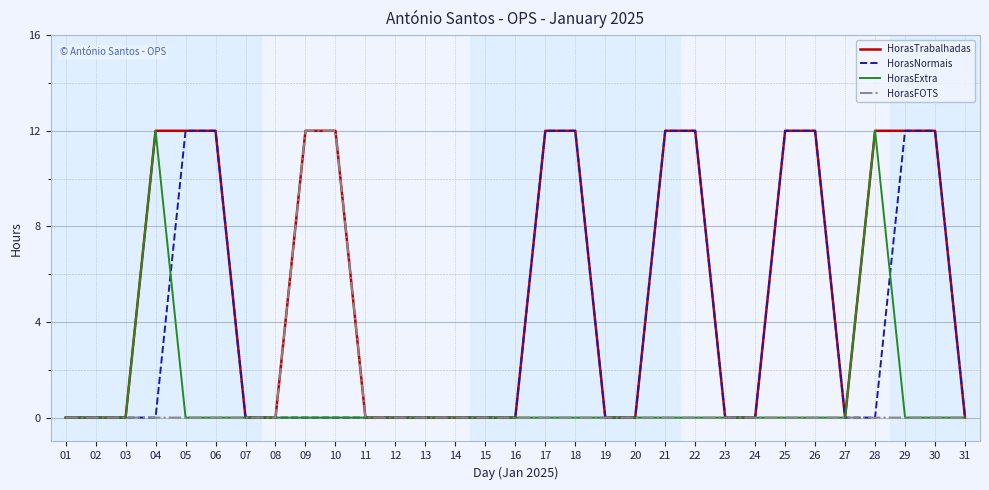

True or false: HorasNormais has a value of 0 at 31.

True